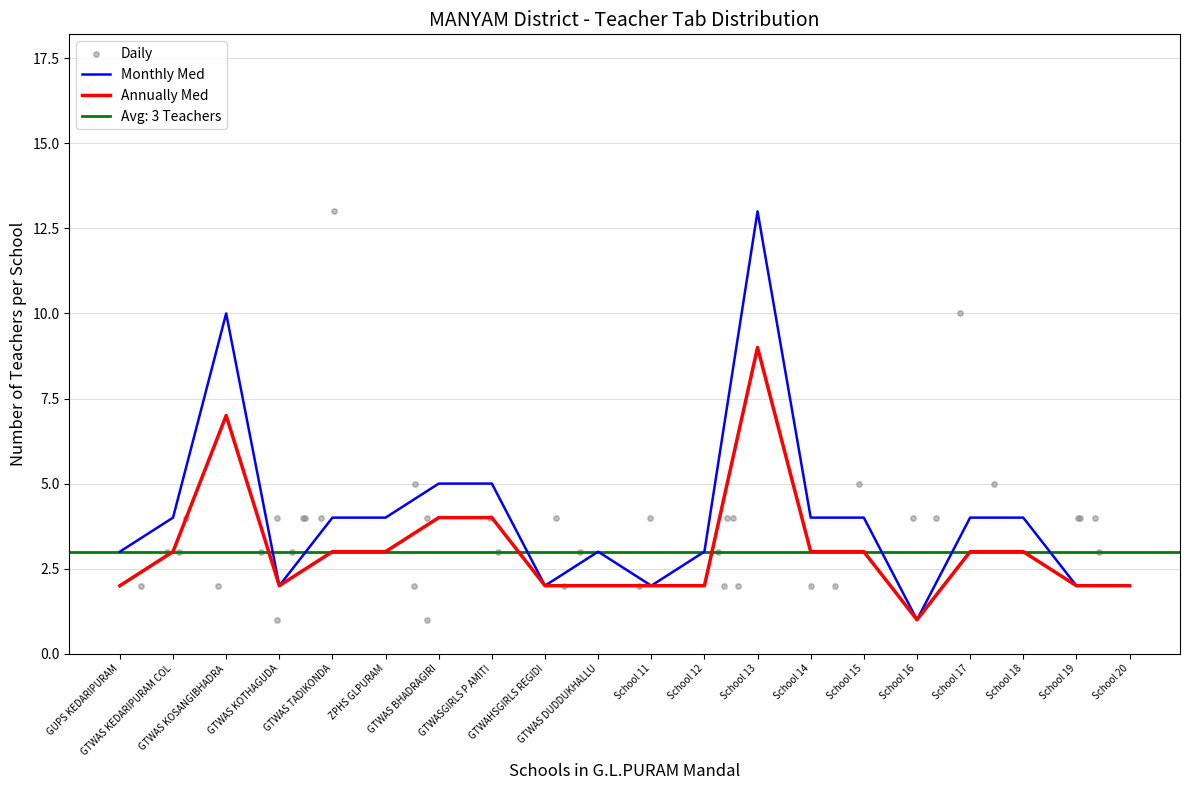

Is the value of Mandal Teacher Count (Annually Med) at School 13 greater than the value of Teachers per School (Monthly Med) at School 20?

Yes